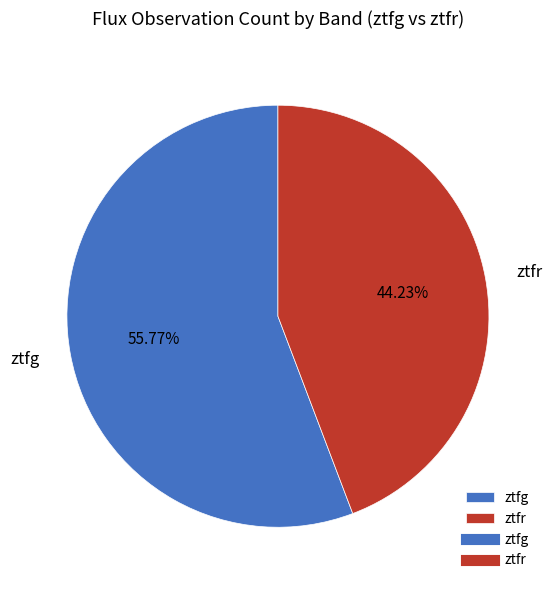

To the nearest percent, what portion does ztfg represent?

56%